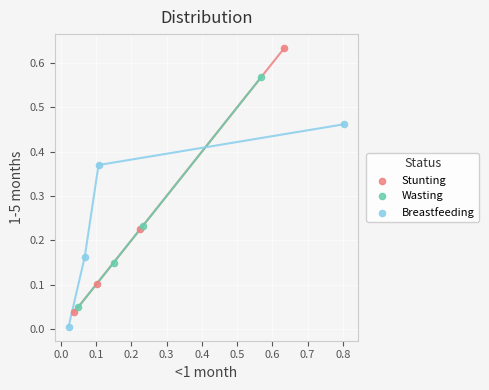

Which series contains the highest Y value?

Stunting